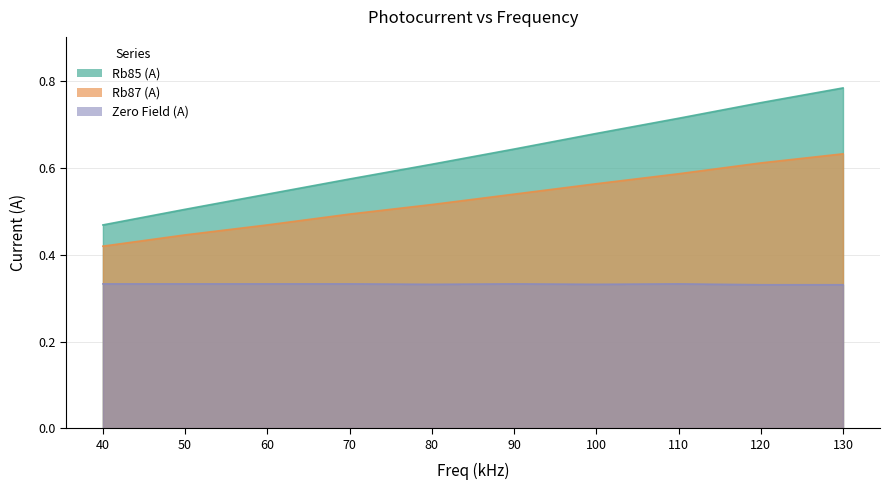

Which series has the widest spread of values?

Rb85 (A)